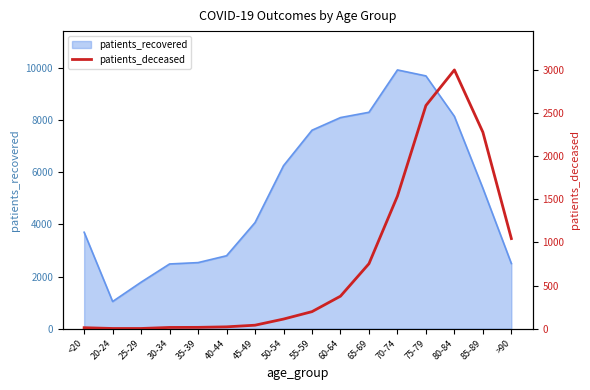

Does the chart display data point markers on the line(s)?

No